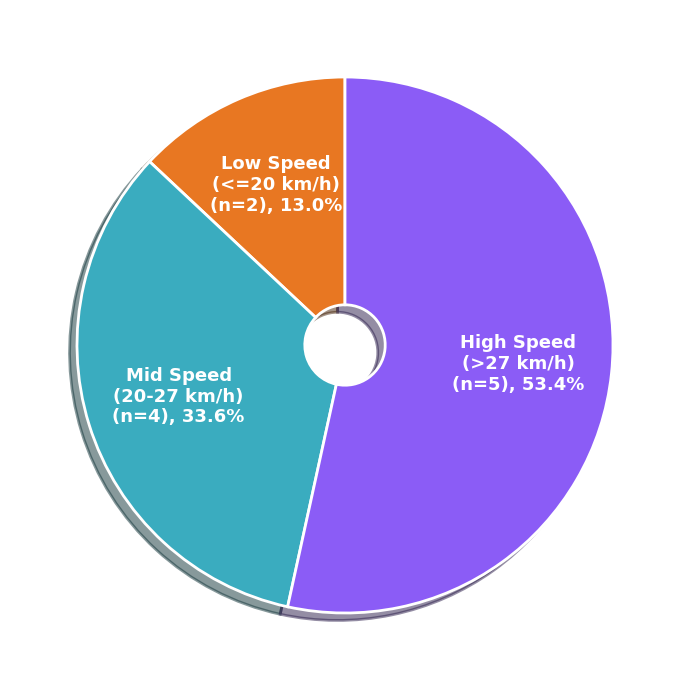

Count the number of slices in the pie.

3